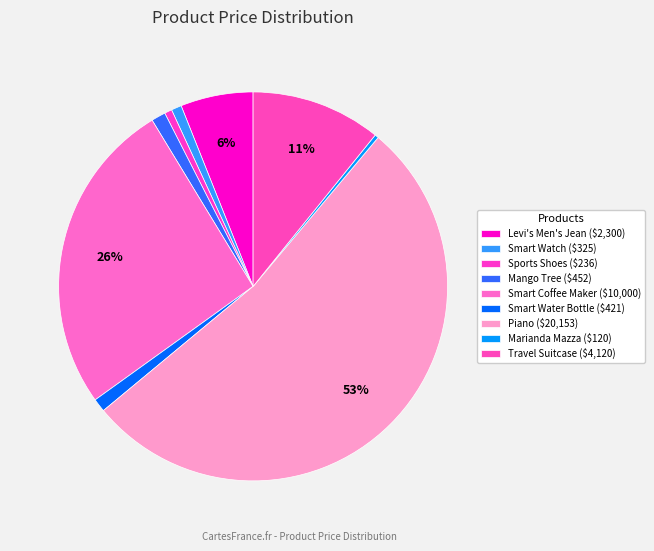

How many slices are in this pie chart?

9